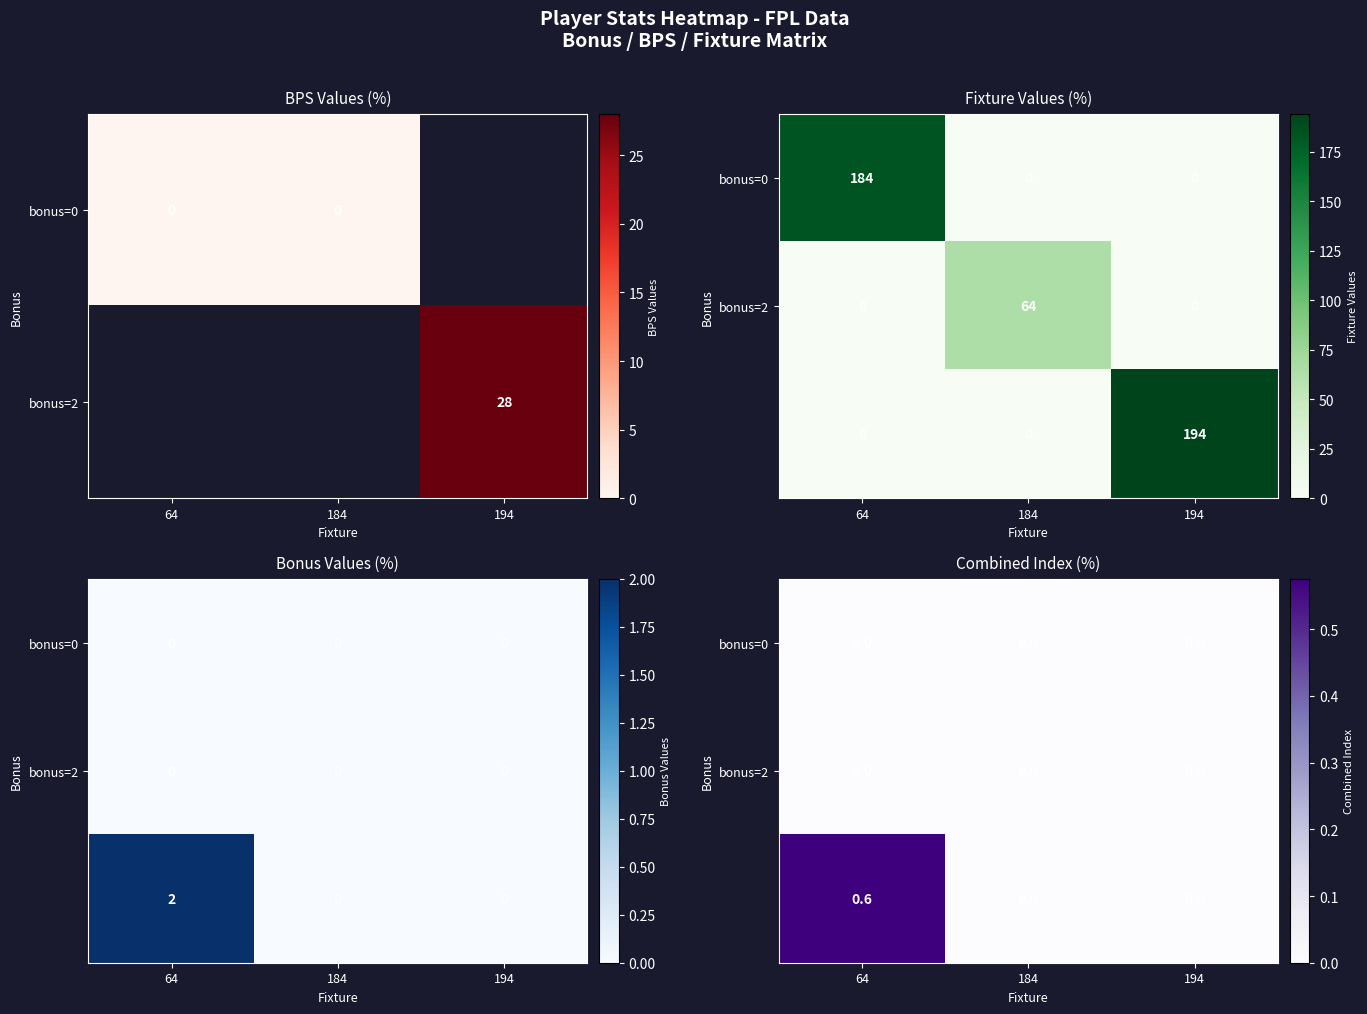

The value of row_2 at 184 is 0.0. True or false?

True